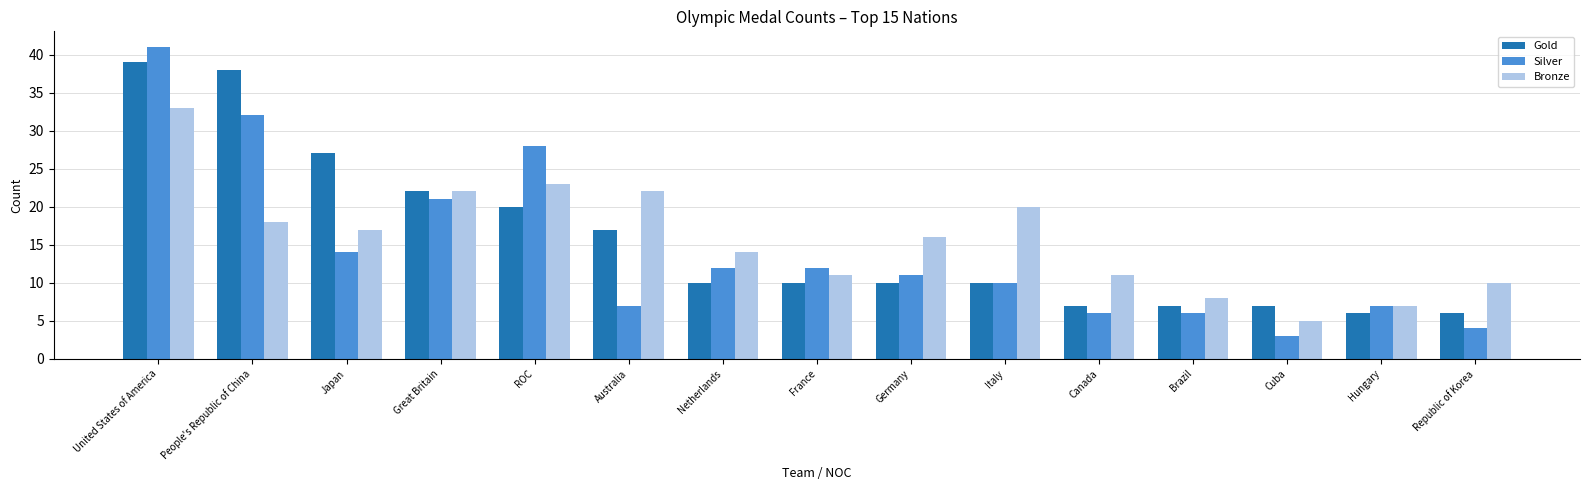

What is the label of the 9th bar from the right?

Netherlands